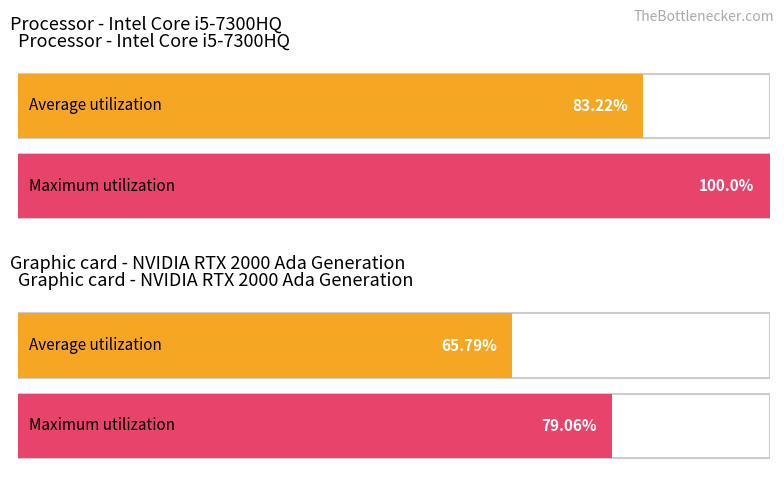

What are all the series names shown in the legend?

Average utilization, Maximum utilization